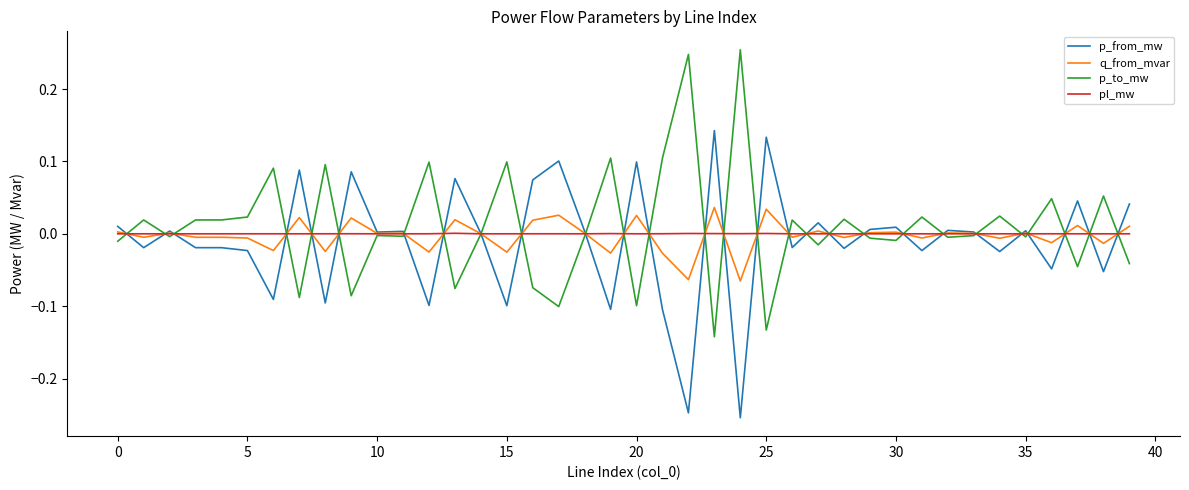

In pl_mw, how many points are lower than both neighbors (excluding endpoints)?

12